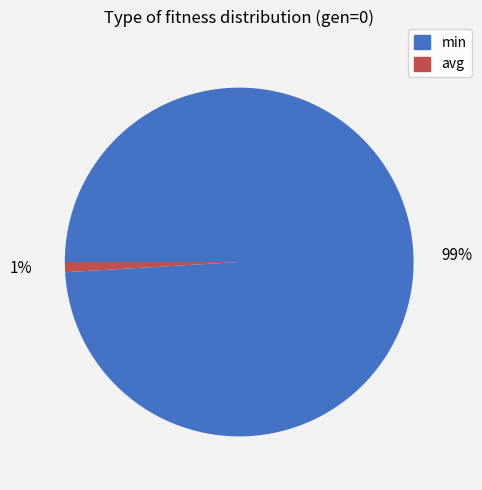

How many slices are in this pie chart?

2